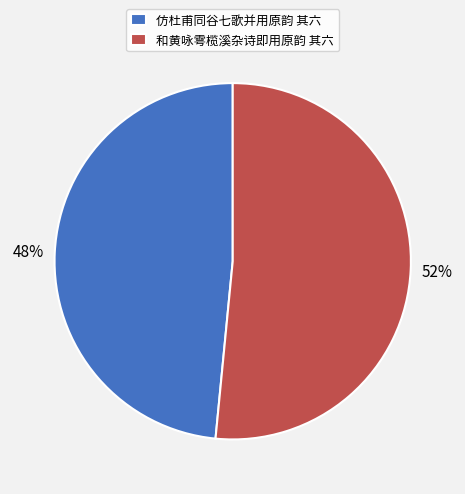

True or false: 和黄咏雩榄溪杂诗即用原韵 其六 accounts for 52% of the total.

True